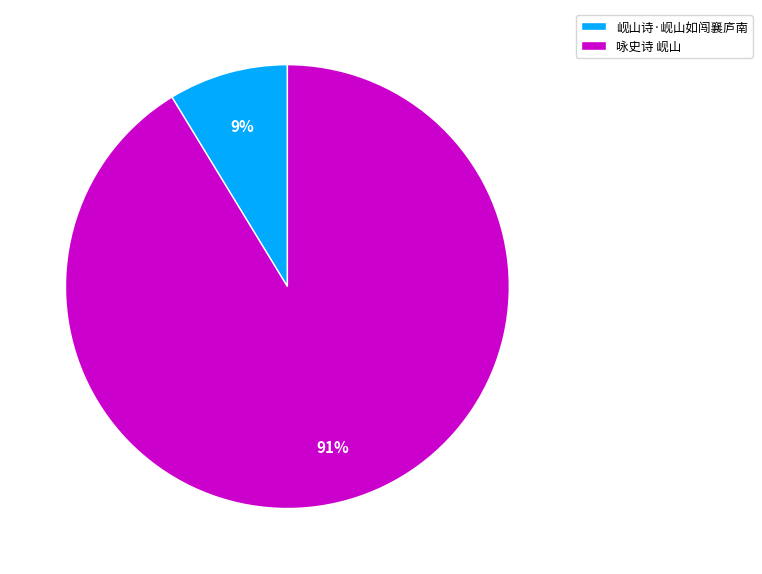

Is the sum of 岘山诗·岘山如闯襄庐南 and 咏史诗 岘山 greater than half?

Yes